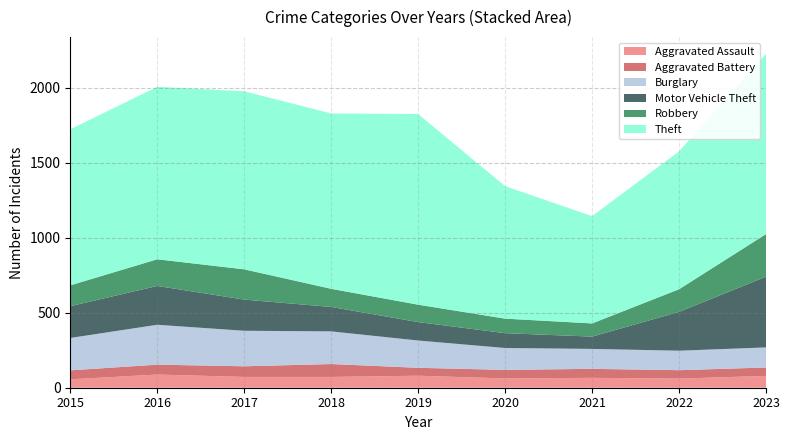

Reading left to right, list all the values displayed in this chart.

Aggravated Assault: 56	88	72	72	80	62	66	61	79
Aggravated Battery: 60	66	71	86	53	57	60	56	56
Burglary: 216	266	237	218	182	146	133	130	134
Motor Vehicle Theft: 212	259	208	163	123	99	82	259	472
Robbery: 139	178	202	121	116	97	88	151	284
Theft: 1041	1151	1188	1170	1272	884	716	920	1203